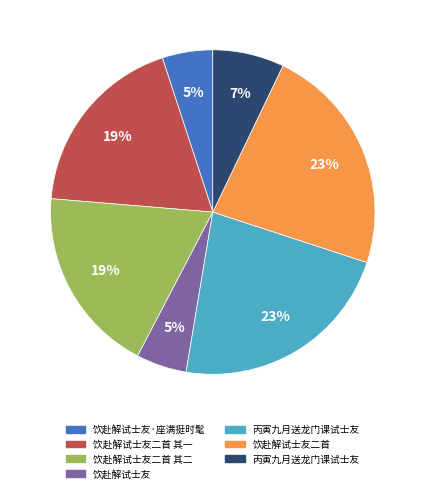

Is there a majority slice in this chart?

No